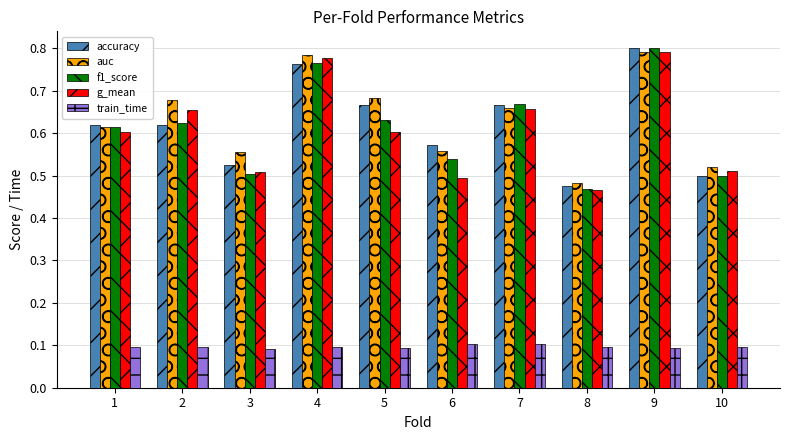

What is the sum of all g_mean values?

6.1